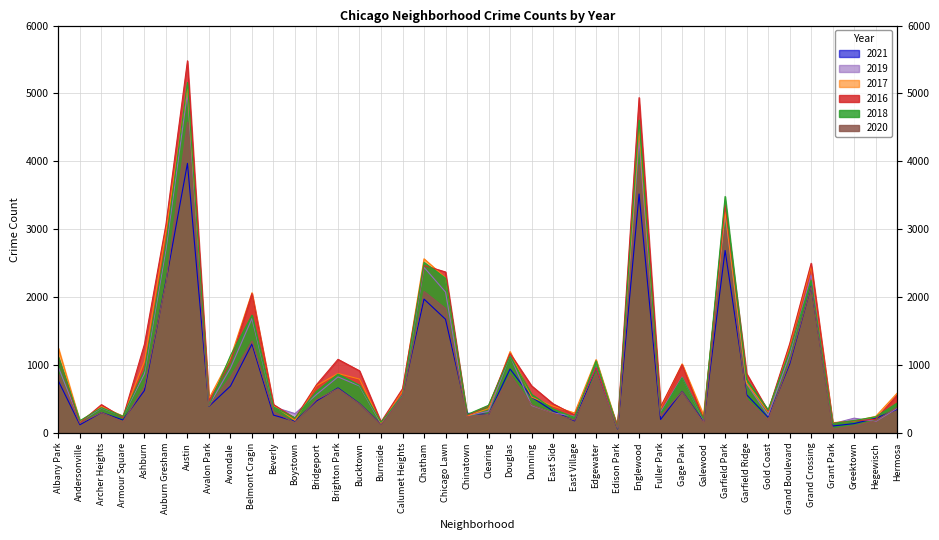

Is it true that 2018 equals 209 at Clearing?

False